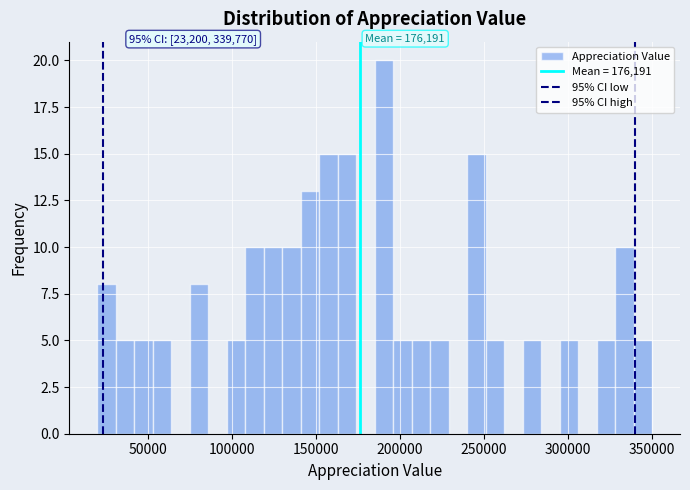

Around what value on the x-axis is the tallest bar? Give the approximate position of its centre, as read against the axis.

190000